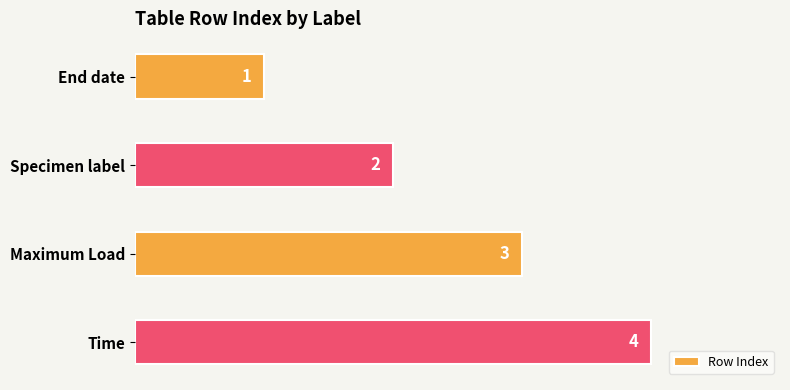

What is the sum of the values at Maximum Load and End date?

4